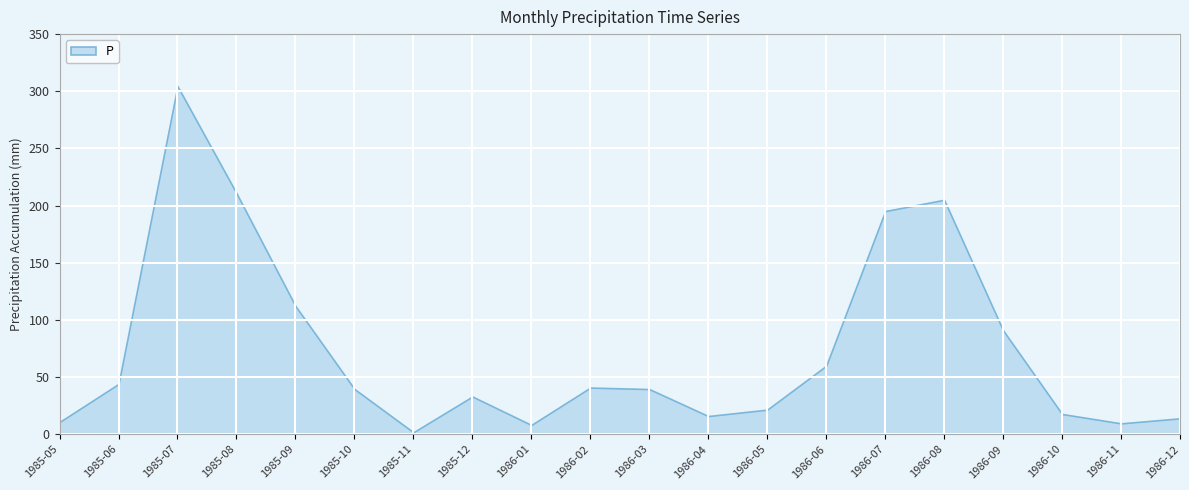

Does the chart display data point markers on the line(s)?

No